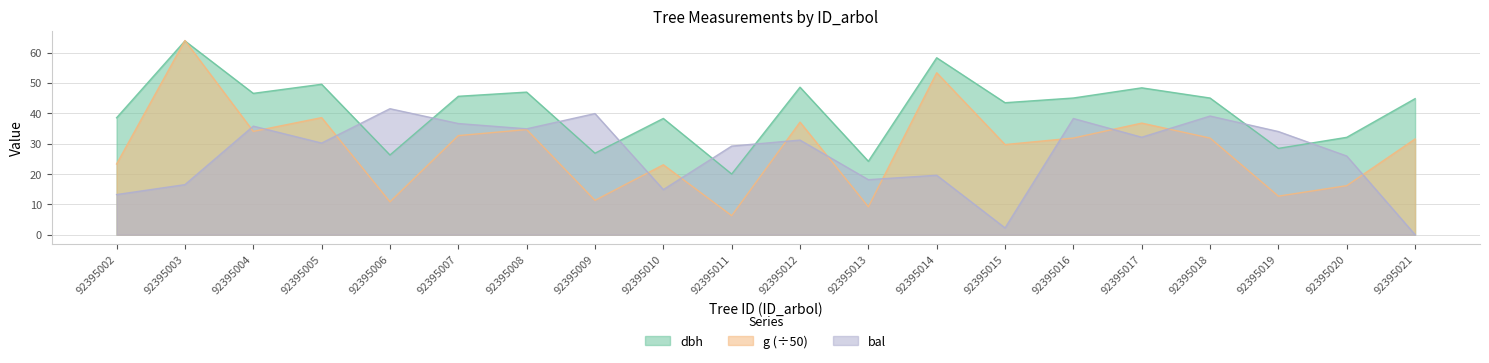

Reading left to right, what are all the values shown in this chart?

dbh: 92395002=38.5	92395003=63.8	92395004=46.5	92395005=49.5	92395006=26.2	92395007=45.6	92395008=47.0	92395009=26.8	92395010=38.3	92395011=20.0	92395012=48.6	92395013=24.2	92395014=58.3	92395015=43.5	92395016=45.0	92395017=48.4	92395018=45.0	92395019=28.4	92395020=32.1	92395021=44.8
g: 92395002=23.3	92395003=64.0	92395004=34.0	92395005=38.6	92395006=10.8	92395007=32.6	92395008=34.6	92395009=11.3	92395010=23.0	92395011=6.3	92395012=37.1	92395013=9.2	92395014=53.3	92395015=29.7	92395016=31.8	92395017=36.8	92395018=31.8	92395019=12.7	92395020=16.2	92395021=31.5
bal: 92395002=13.2	92395003=16.5	92395004=35.8	92395005=30.2	92395006=41.5	92395007=36.6	92395008=34.9	92395009=39.9	92395010=14.9	92395011=29.2	92395012=31.2	92395013=18.1	92395014=19.6	92395015=2.2	92395016=38.3	92395017=32.1	92395018=39.1	92395019=34.0	92395020=25.9	92395021=0.0